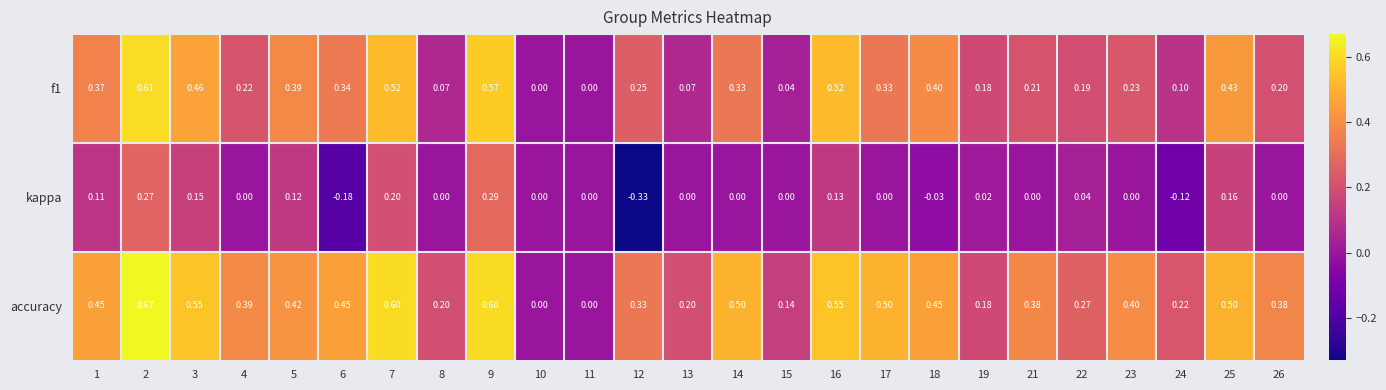

Rank the series by their maximum value, from lowest to highest.

kappa, f1, accuracy